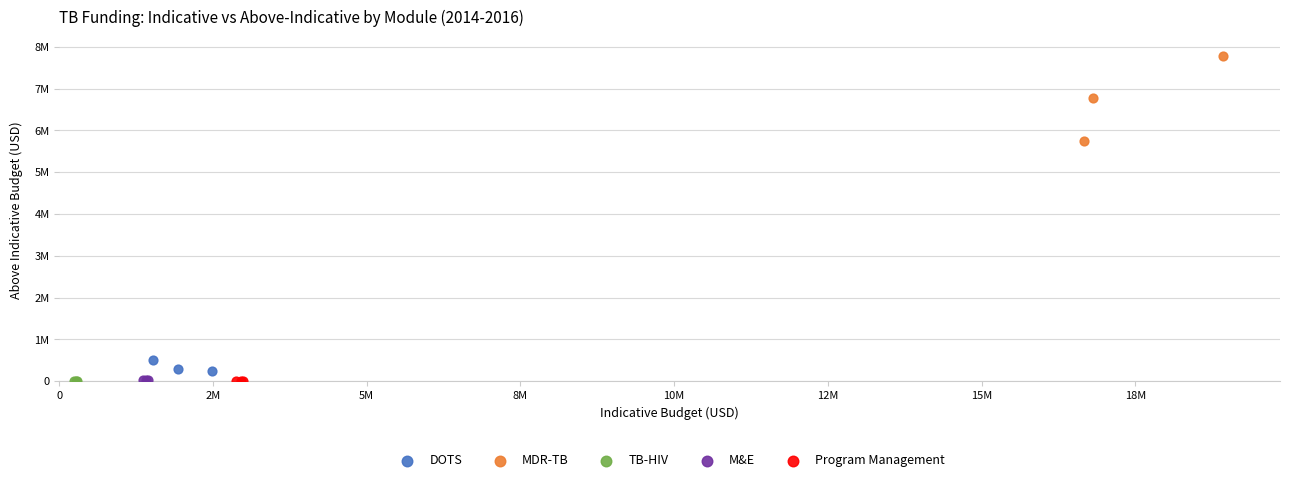

Which series reaches the maximum Y coordinate?

MDR-TB